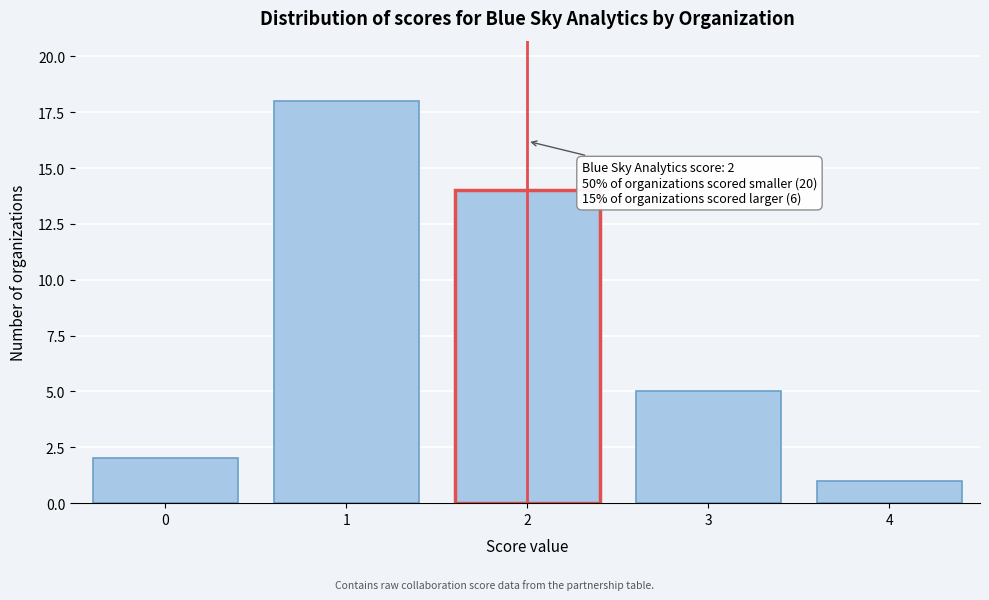

Reading left to right, extract all data points from this chart.

2	18	14	5	1